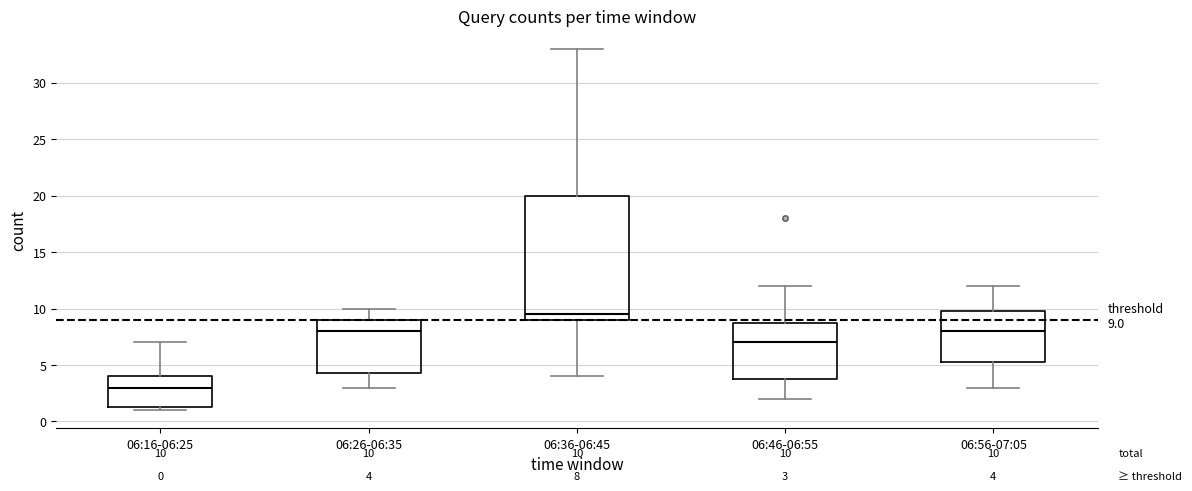

Which box has the lowest median line?

06:16-06:25